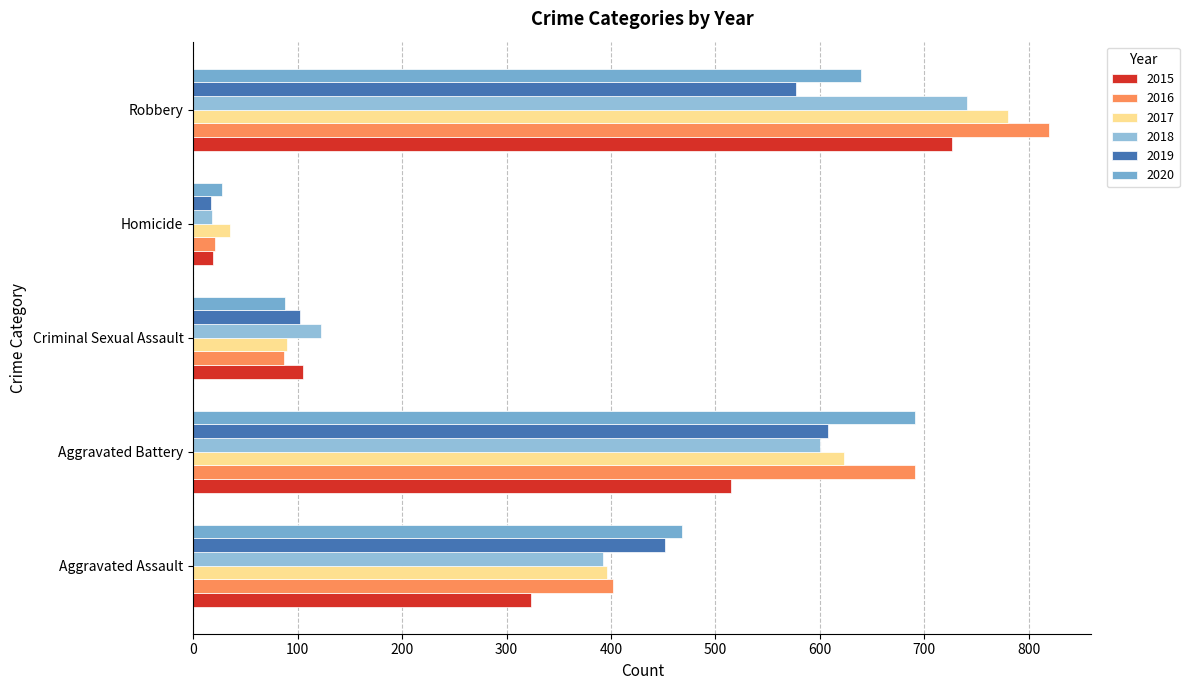

What is the value of the 2019 bar at the 5th from the left?

577